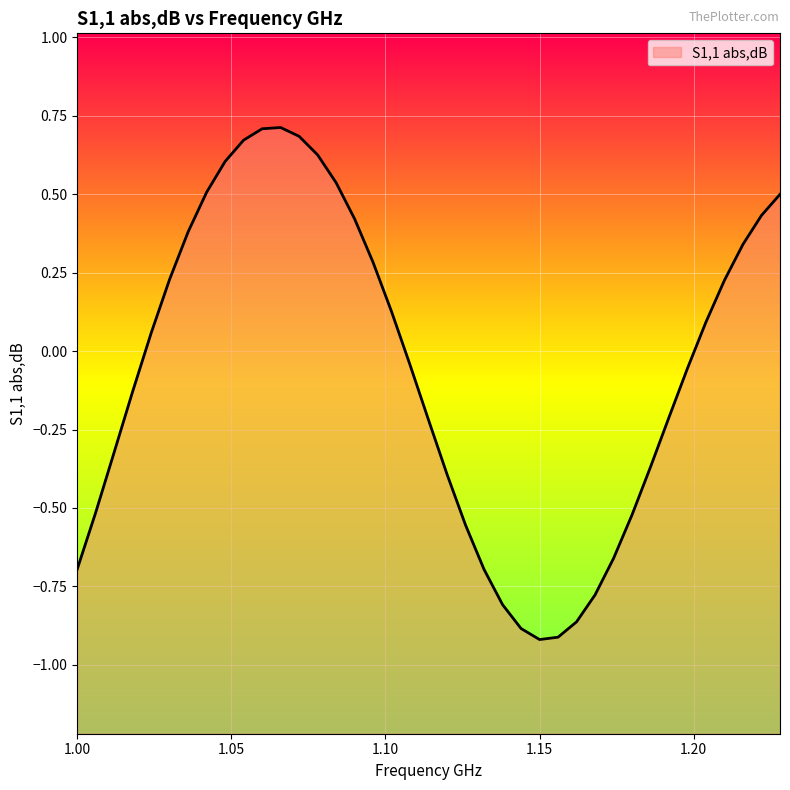

The chart shows a value of 1.1 at 1.066. True or false?

False